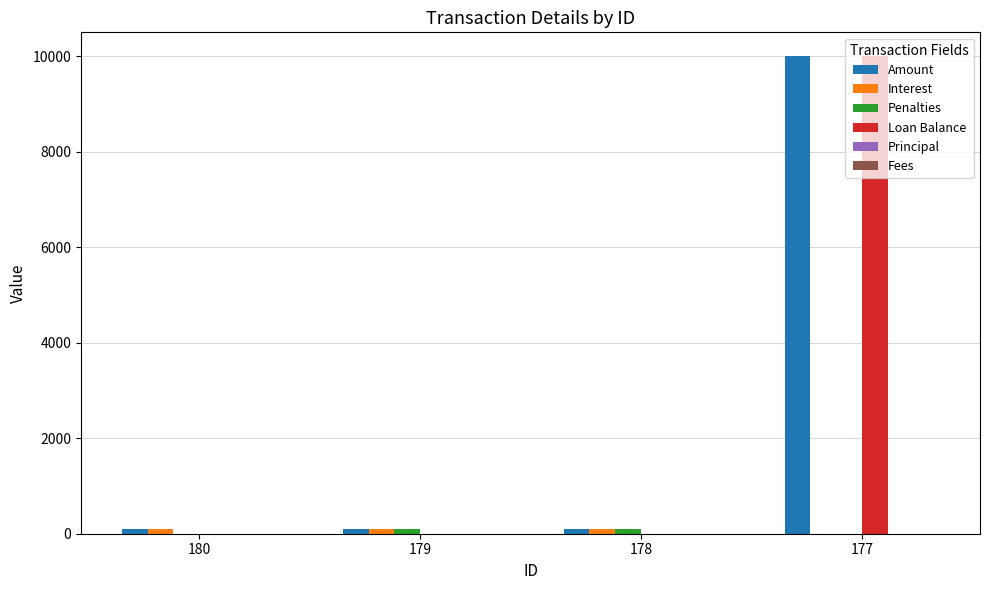

Which series has the widest spread of values?

Loan Balance